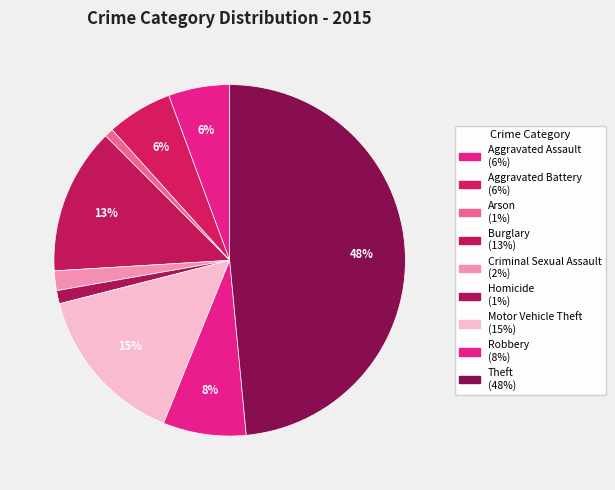

What portion of the pie excludes Motor Vehicle Theft?

85.1%